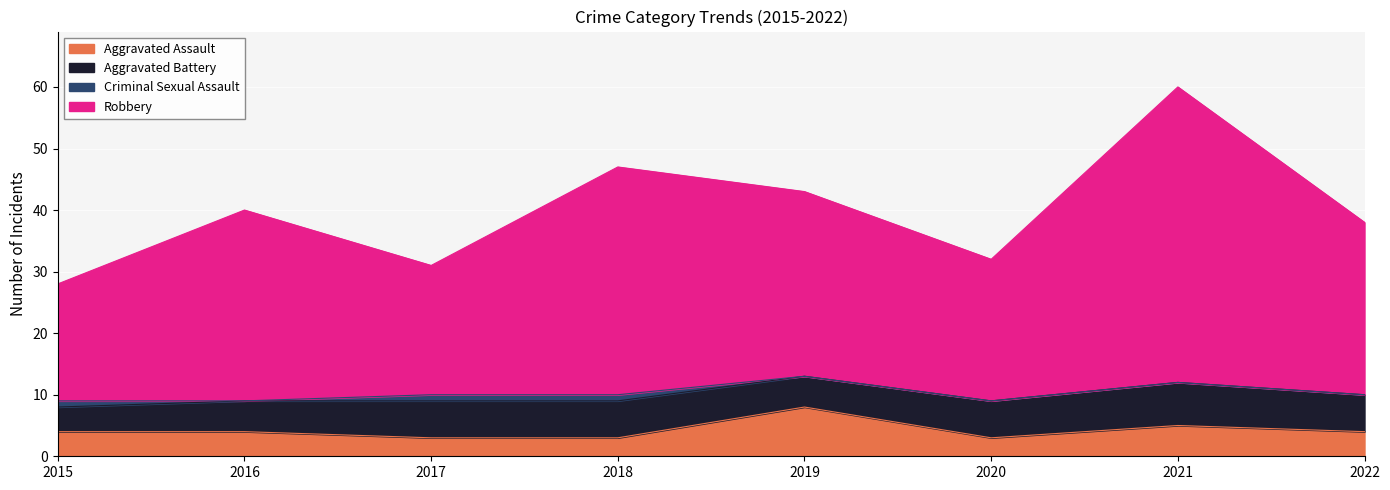

At which category does Robbery reach its first local peak?

2016